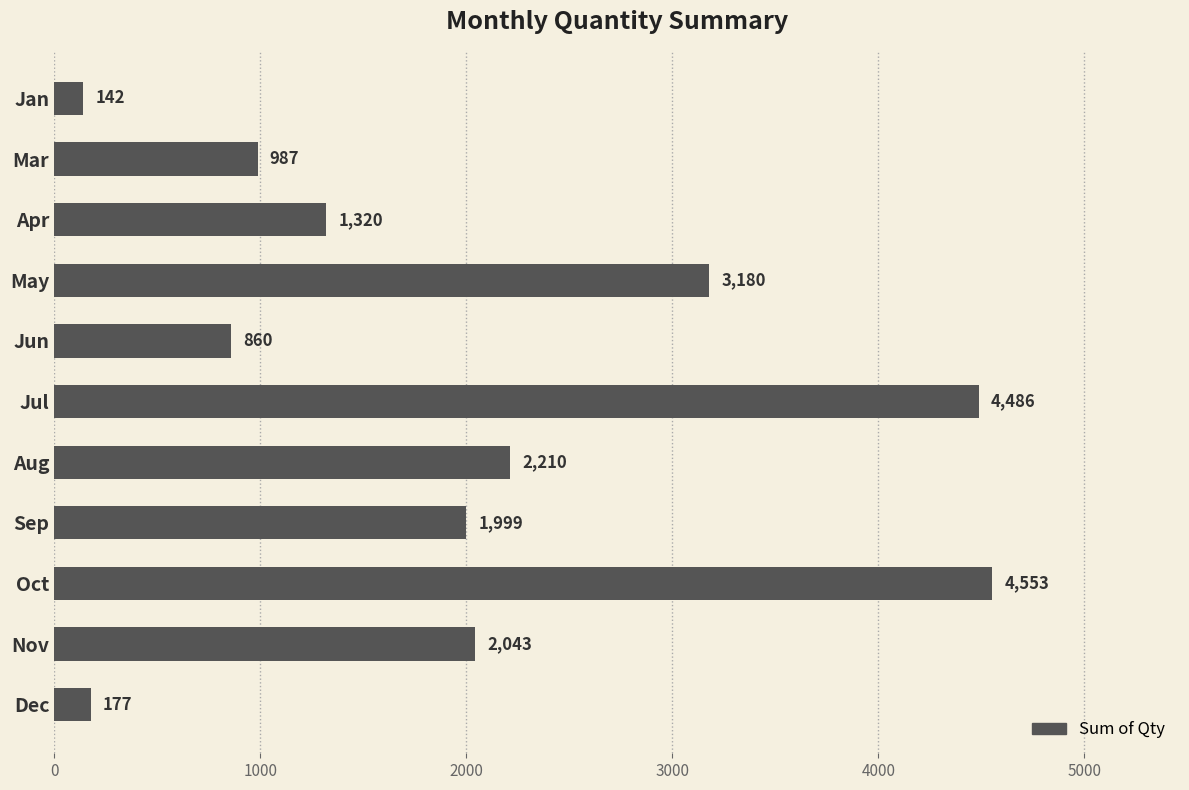

Where is the data nearest to the value 2347?

Aug